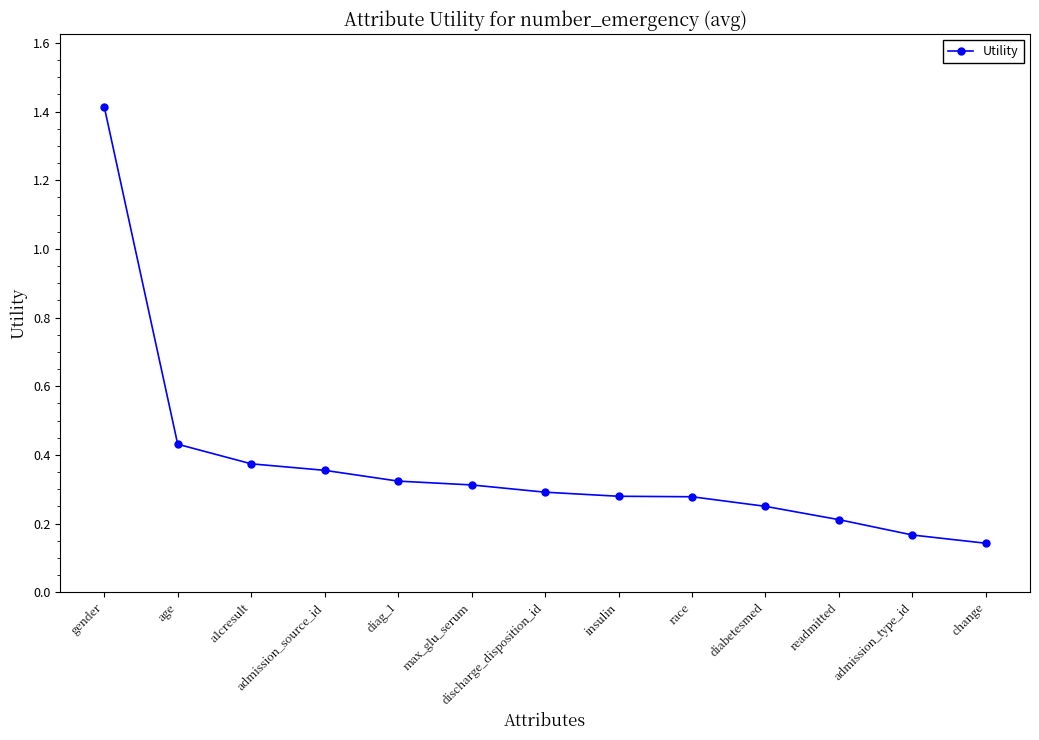

At which category does the chart reach its peak across all series?

gender